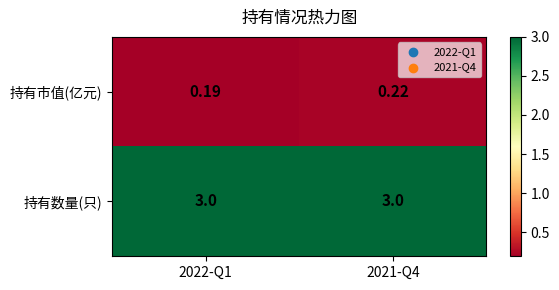

Rank the series by their average value, from lowest to highest.

持有市值(亿元), 持有数量(只)